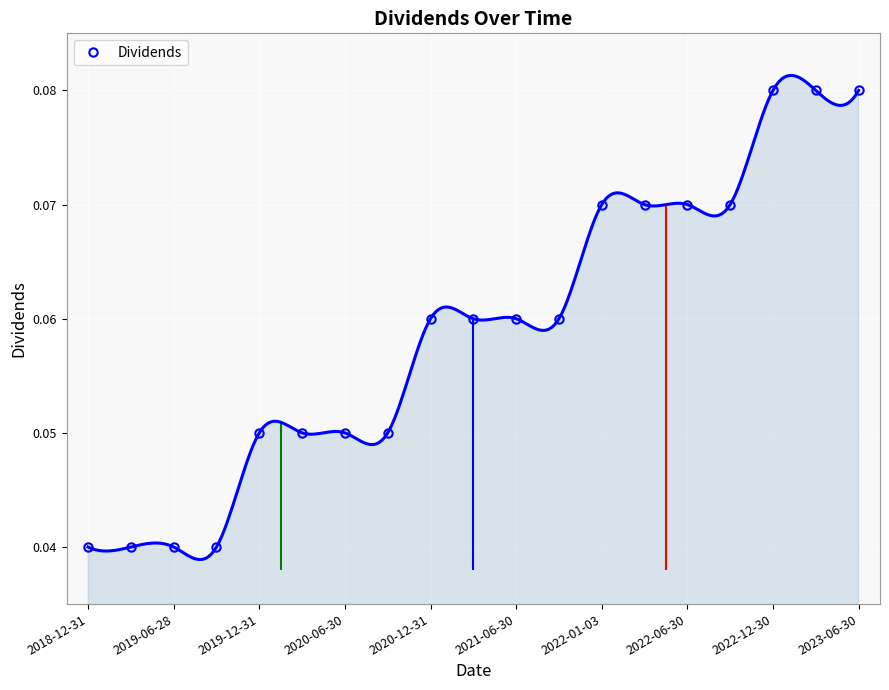

Count the number of categories in the chart.

19